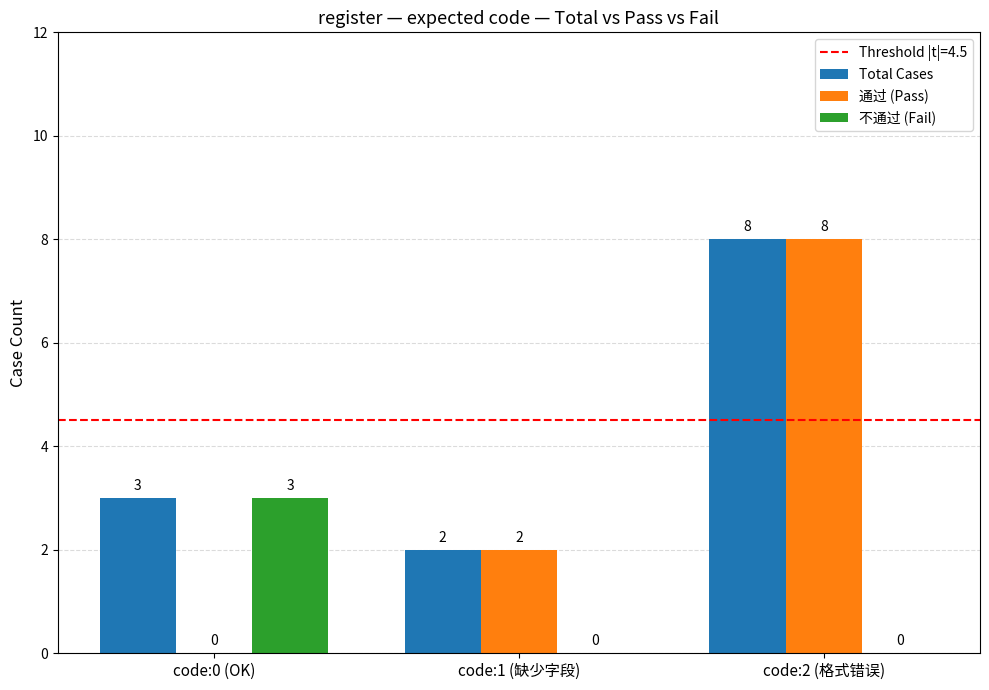

How many categories are shown in the chart?

3